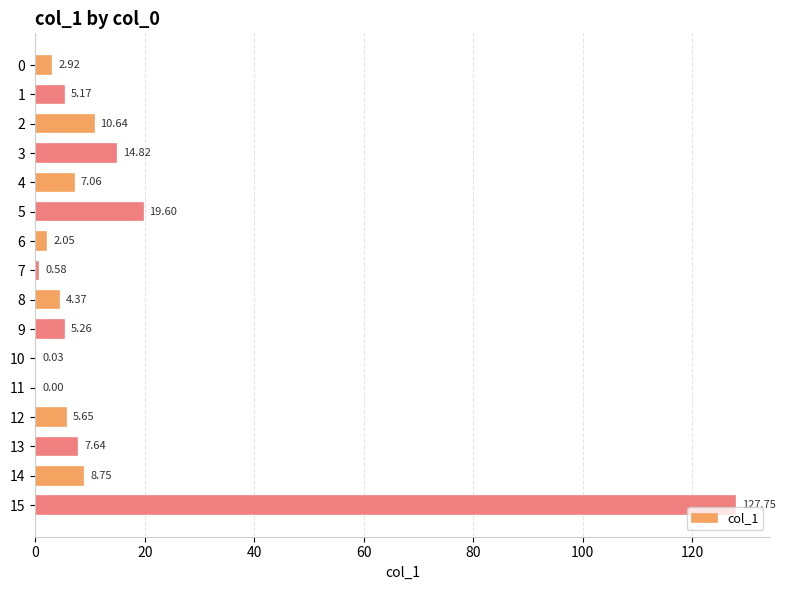

What is the sum of the values at 3 and 10?

14.8